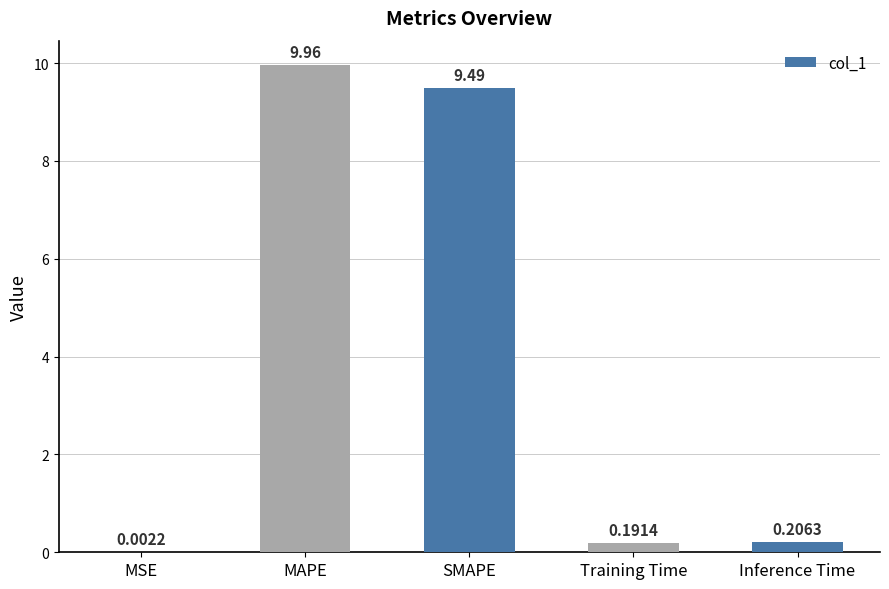

At which category does the chart reach its peak across all series?

MAPE